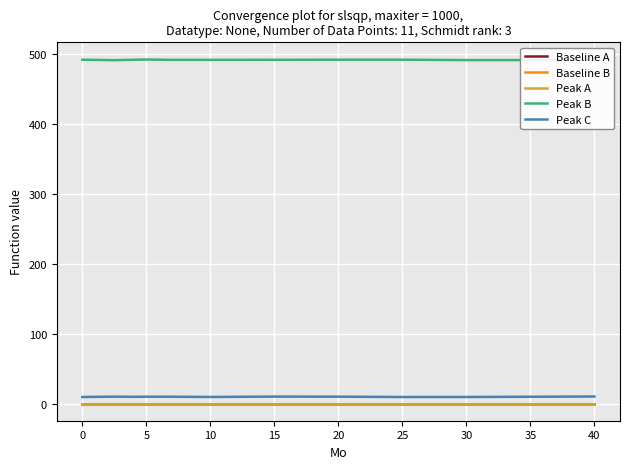

What is the maximum value shown in the chart?

491.8